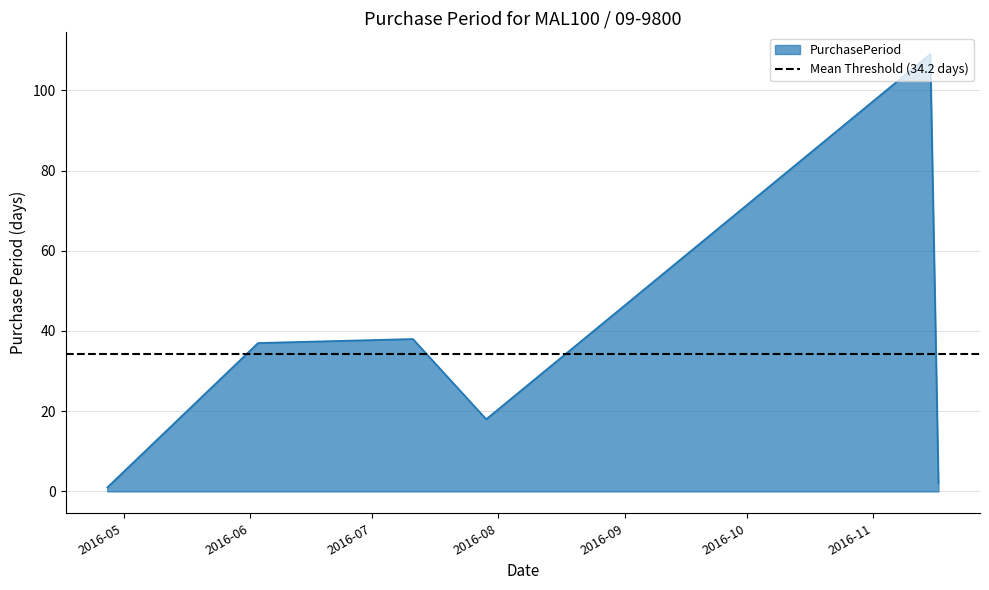

What is the label of the 4th point from the right?

2016-07-11